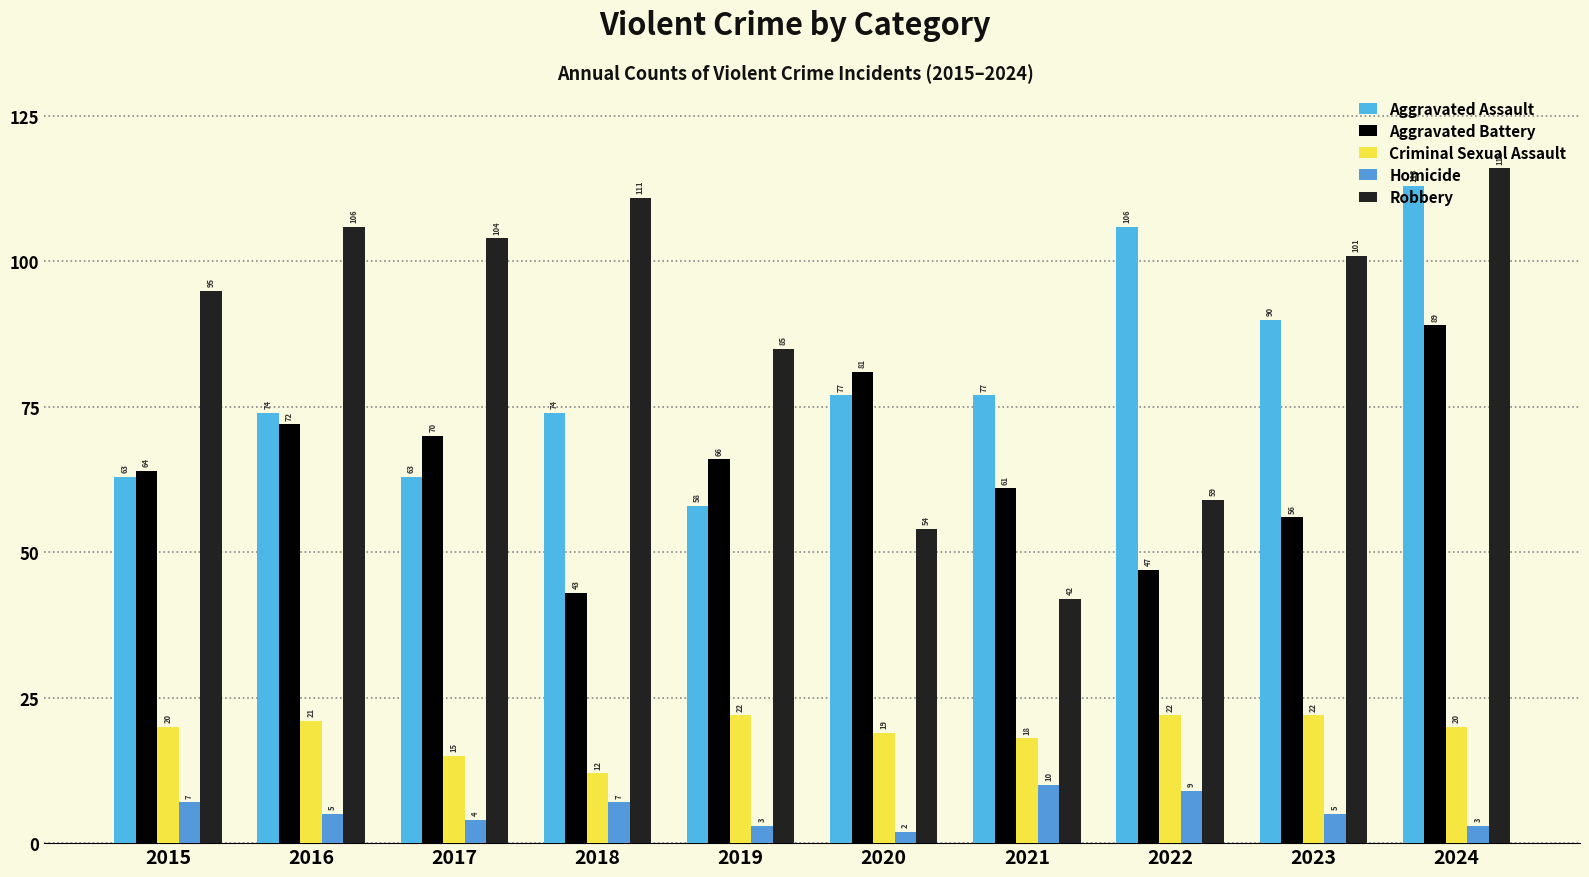

What is the difference between the maximum and second lowest values in the Criminal Sexual Assault series?

7